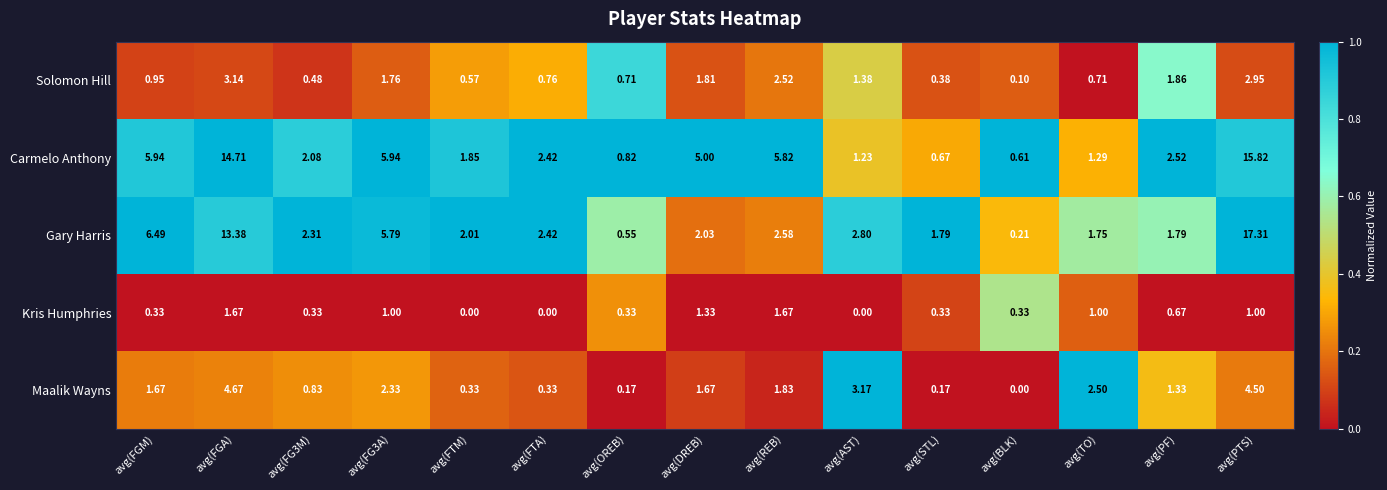

Rank the series at avg(FG3M) from lowest to highest value.

Kris Humphries, Solomon Hill, Maalik Wayns, Carmelo Anthony, Gary Harris